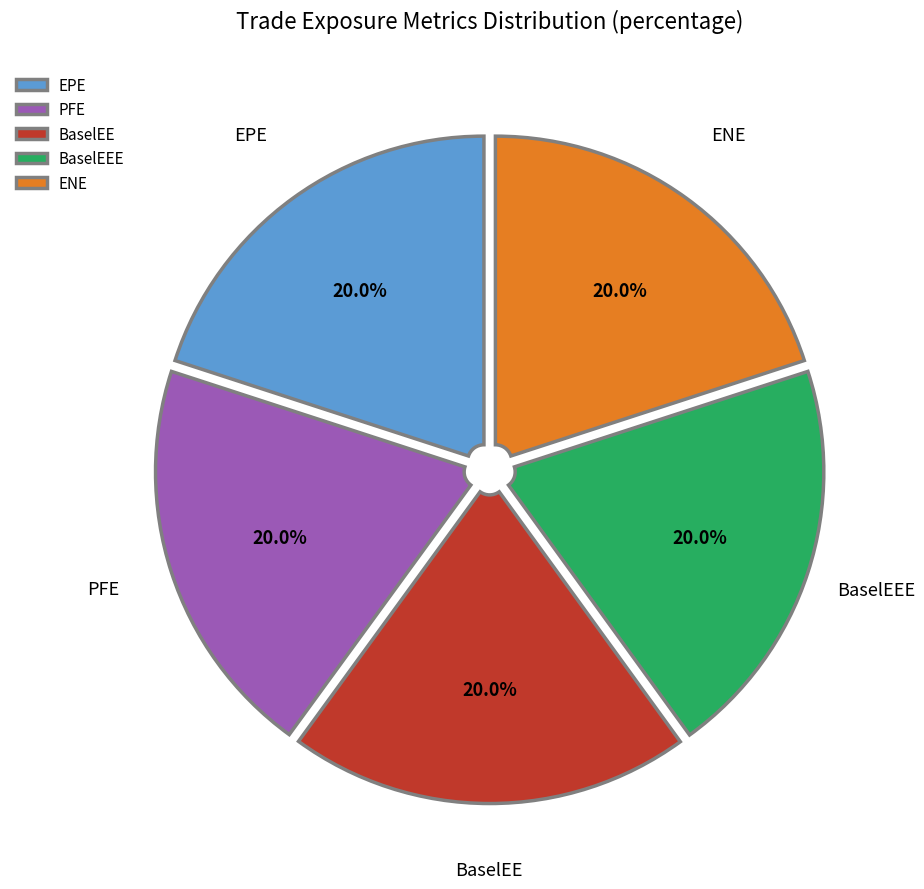

What percentage is the EPE slice, to the nearest percent?

20%